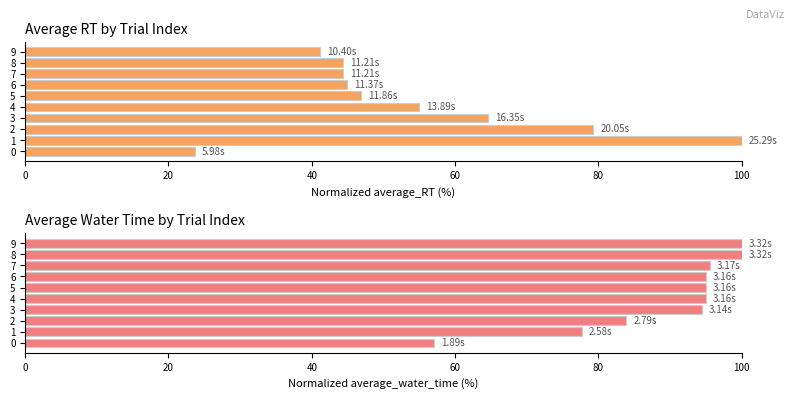

Count the number of categories in the chart.

10